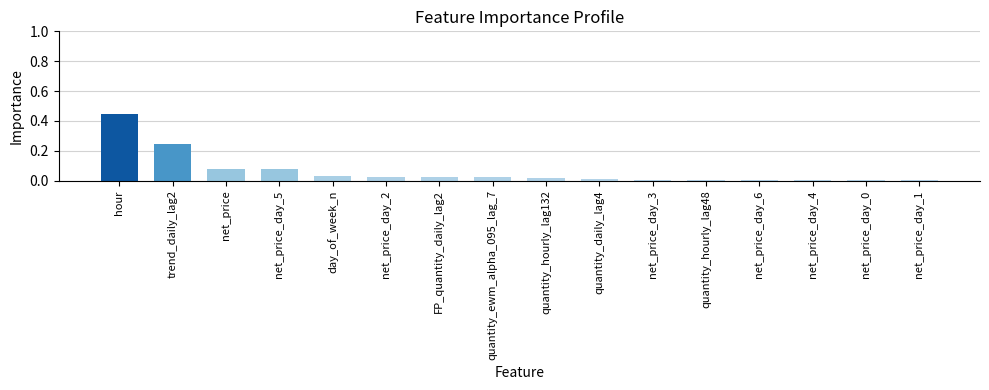

Which has a higher value, trend_daily_lag2 or net_price_day_5?

trend_daily_lag2